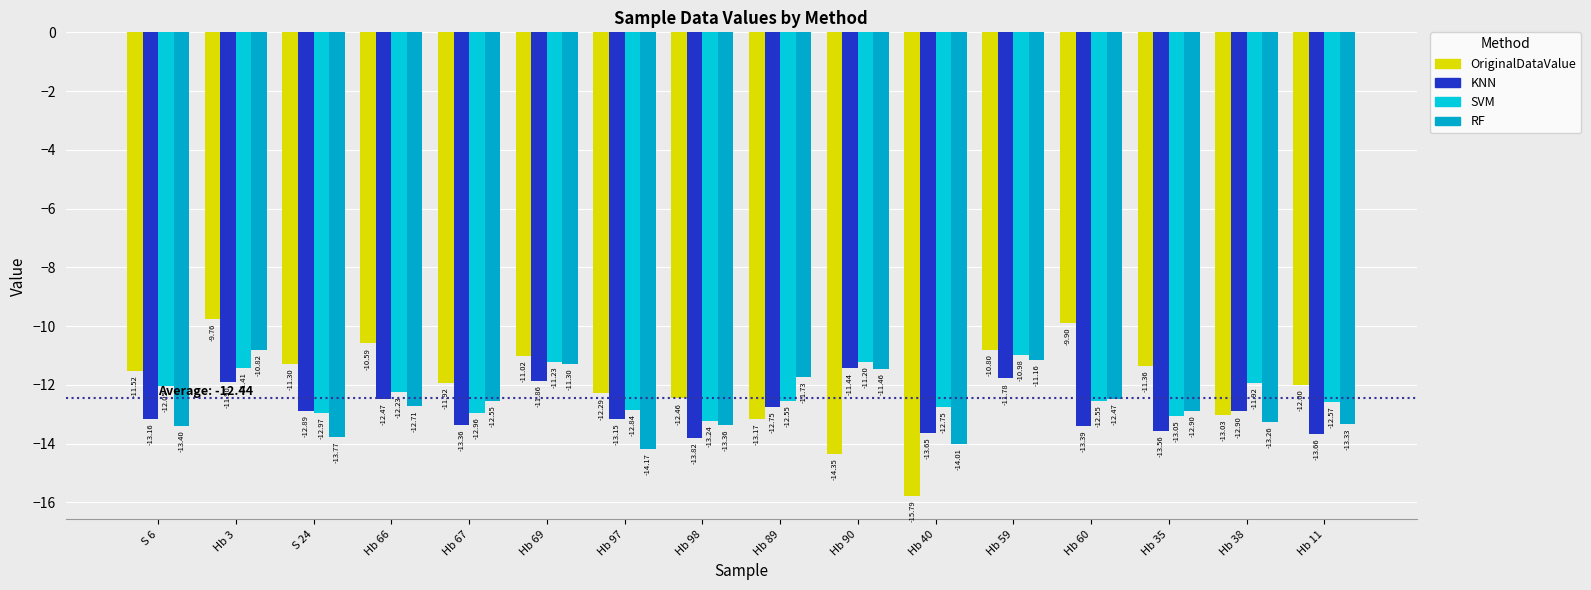

What value does the SVM series have at Hb 35?

-13.0